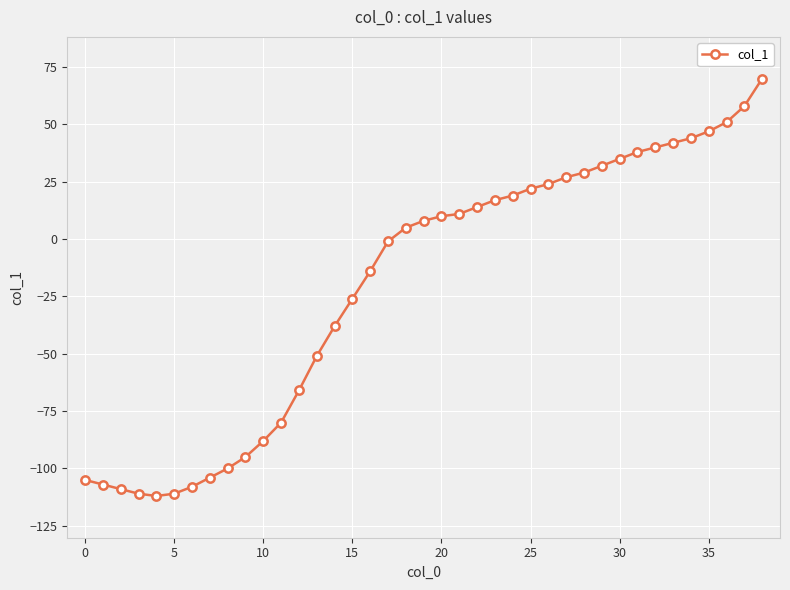

The chart shows a value of -8 at 15. True or false?

False